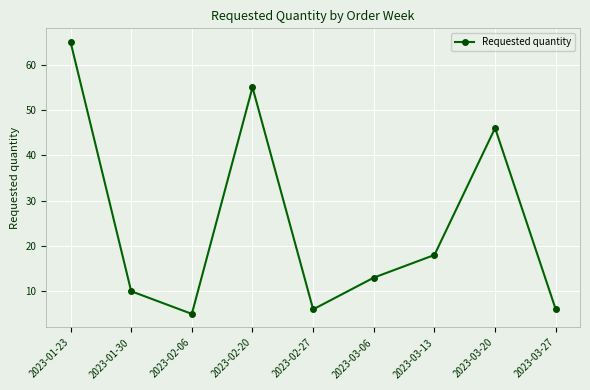

Between 2023-01-30 and 2023-03-13, which is larger?

2023-03-13